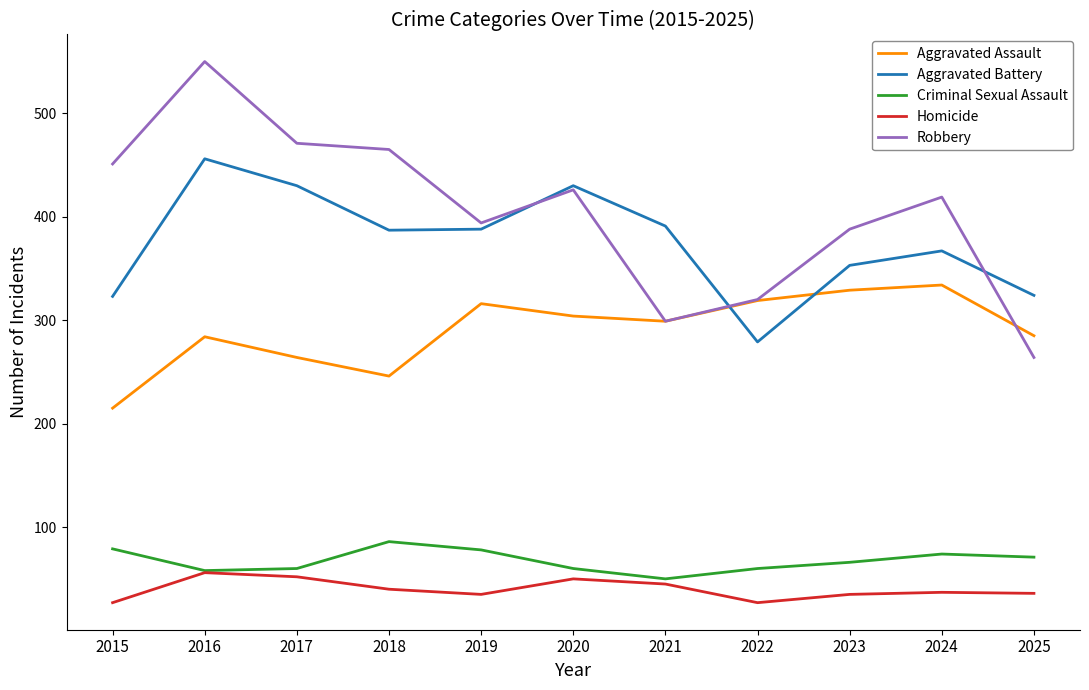

What is the total value across all series at 2015?

1095